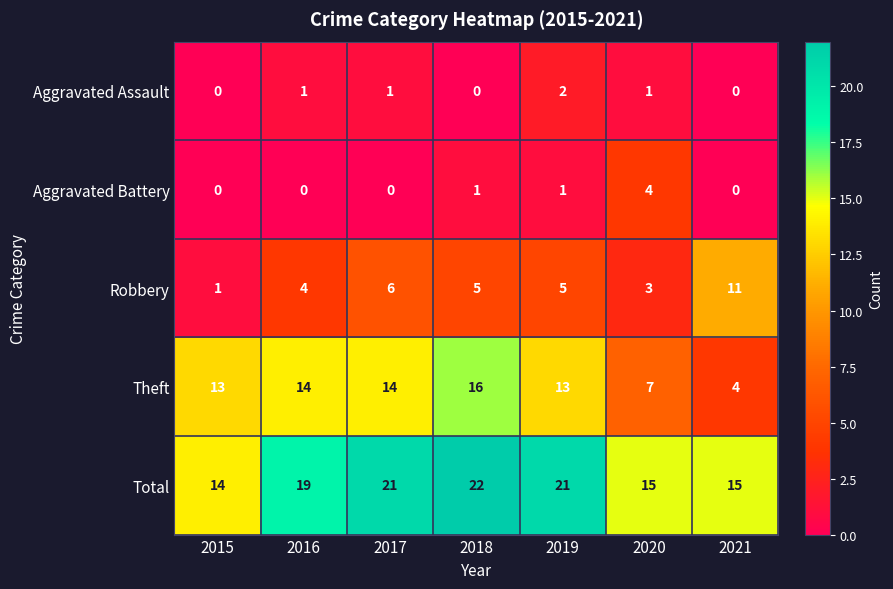

What is the total value across all series at 2020?

30